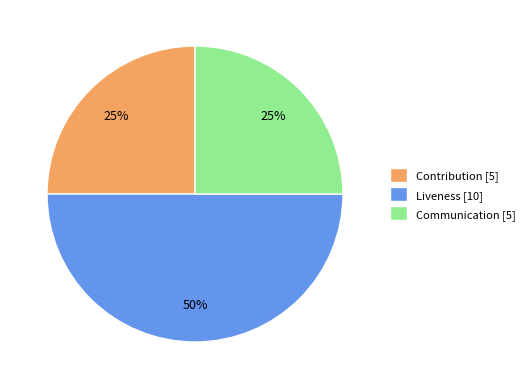

Does Communication represent more than half of the total?

No